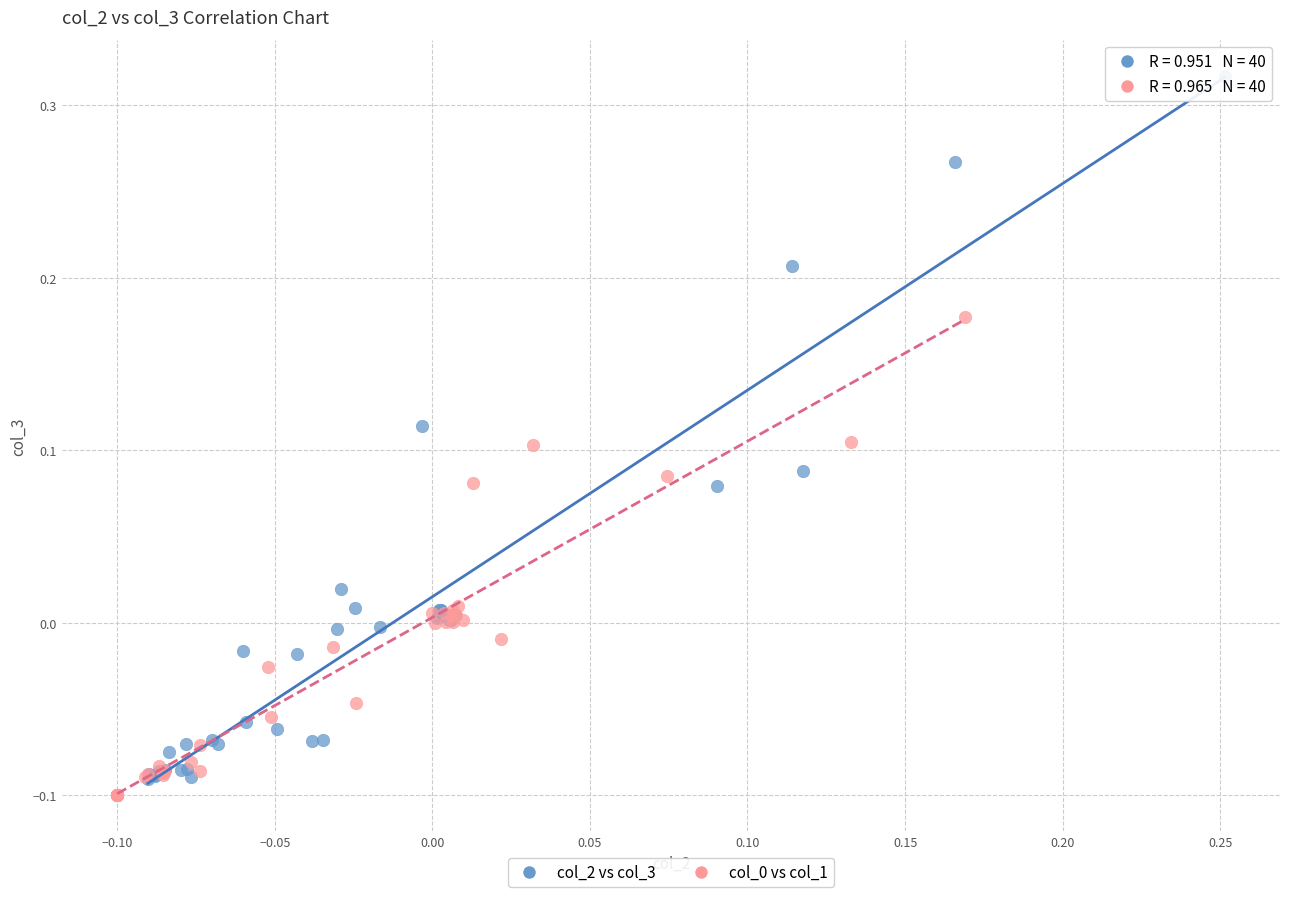

Which series reaches the maximum Y coordinate?

col_2 vs col_3